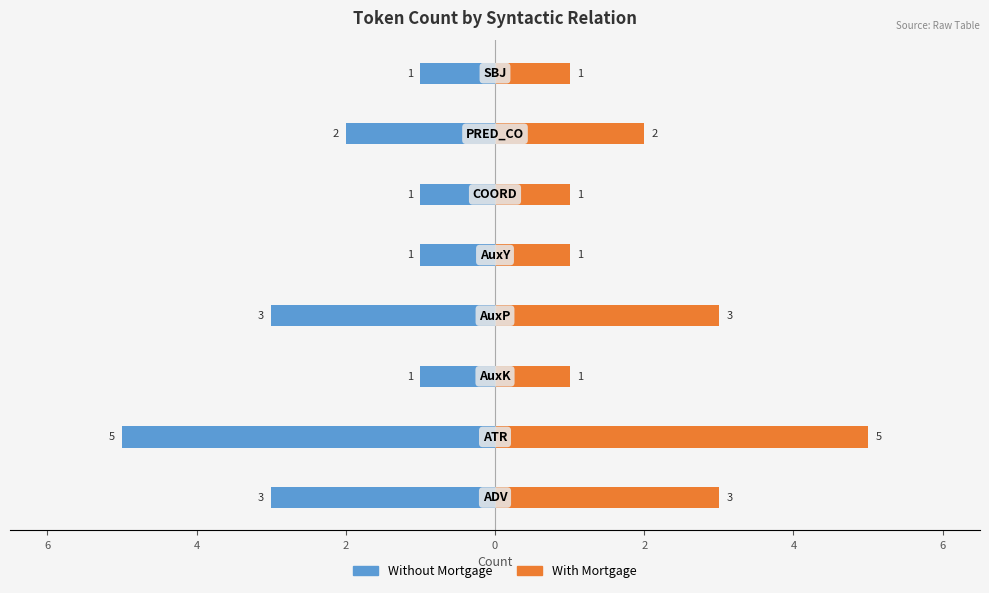

What value does the Token Count (right) series have at 8?

3